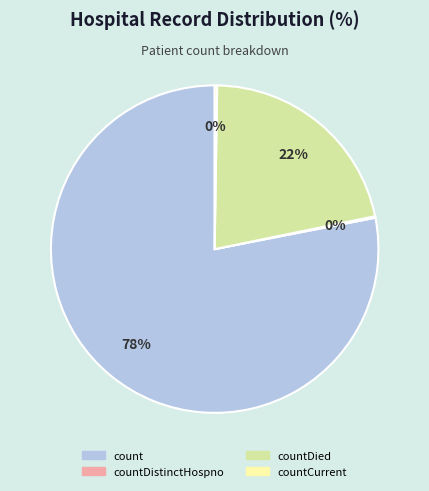

Do count and countDied together represent more than half of the pie?

Yes